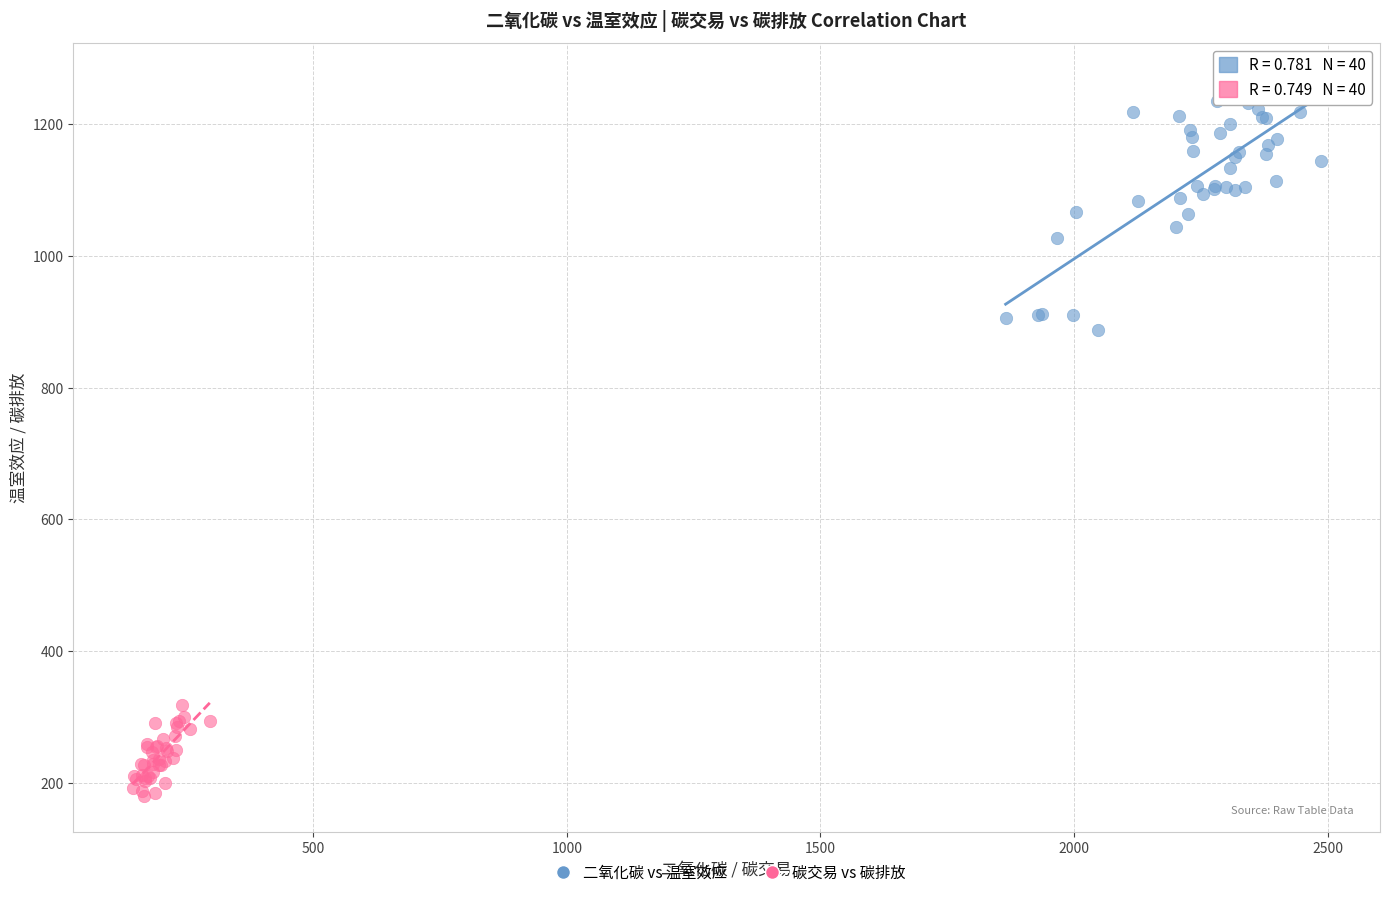

Which series has the widest spread of Y values?

二氧化碳 vs 温室效应